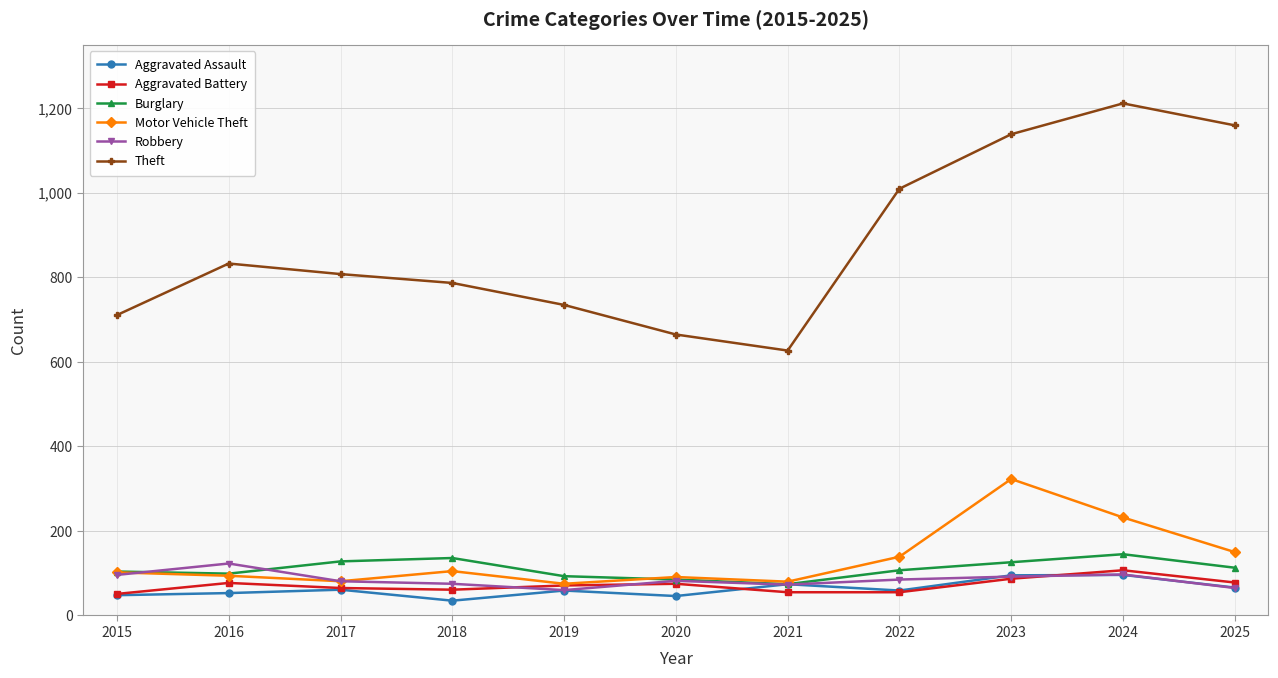

What value does the Aggravated Assault series have at 2015, to the nearest 5?

50